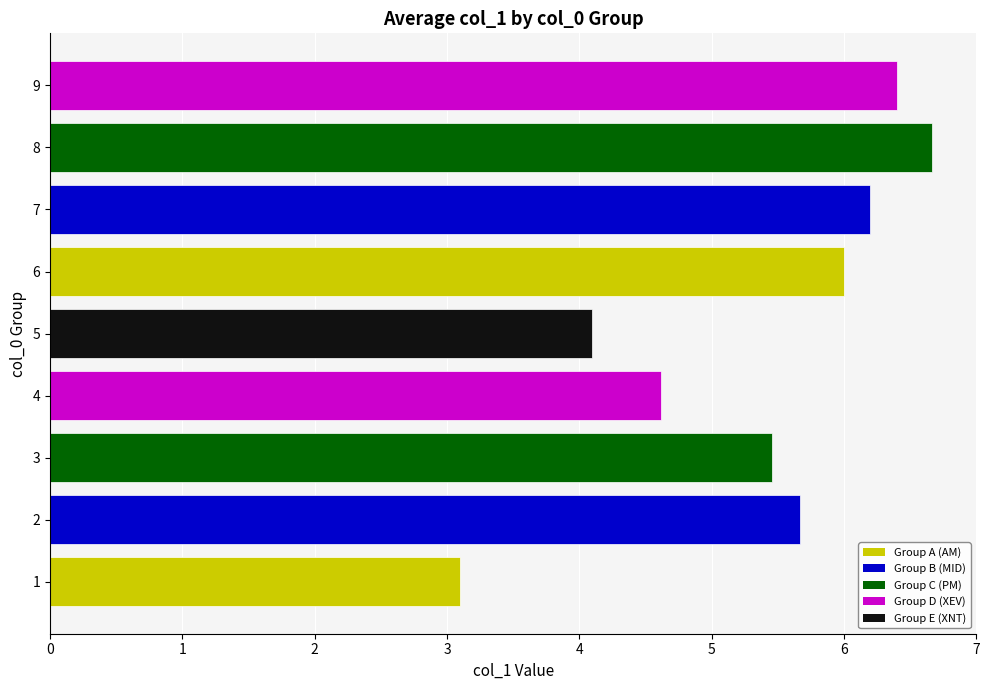

Reading bottom to top, list all the values displayed in this chart.

3.1	5.7	5.5	4.6	4.1	6.0	6.2	6.7	6.4